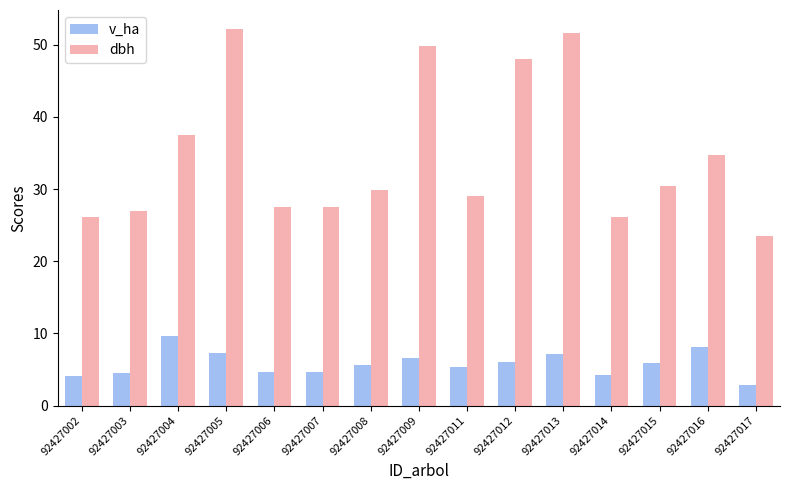

Which series has the largest range (max minus min)?

dbh